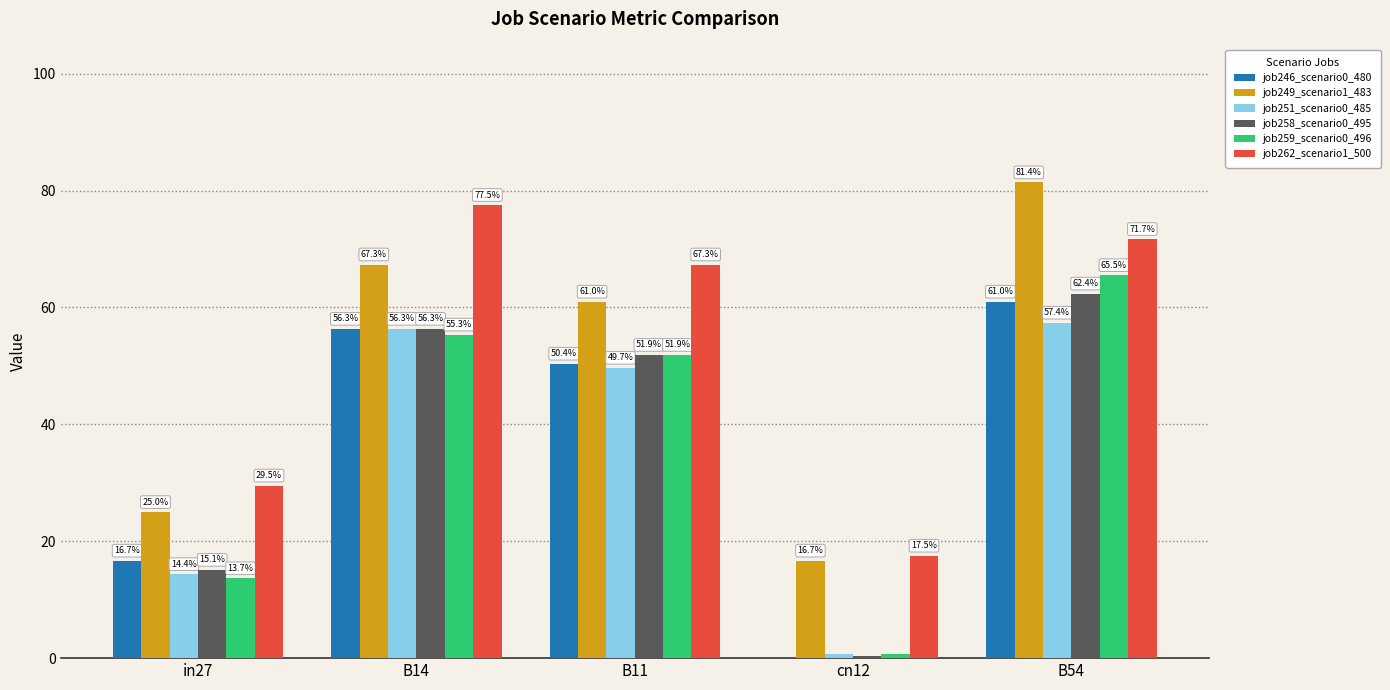

Reading left to right, what are all the values shown in this chart?

job246_scenario0_480: in27=0.2	B14=0.6	B11=0.5	cn12=0.0	B54=0.6
job249_scenario1_483: in27=0.2	B14=0.7	B11=0.6	cn12=0.2	B54=0.8
job251_scenario0_485: in27=0.1	B14=0.6	B11=0.5	cn12=0.0	B54=0.6
job258_scenario0_495: in27=0.2	B14=0.6	B11=0.5	cn12=0.0	B54=0.6
job259_scenario0_496: in27=0.1	B14=0.6	B11=0.5	cn12=0.0	B54=0.7
job262_scenario1_500: in27=0.3	B14=0.8	B11=0.7	cn12=0.2	B54=0.7